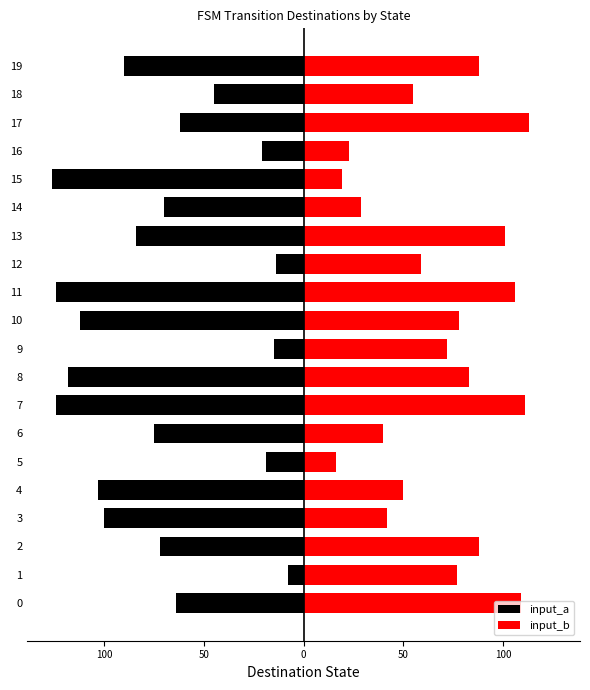

Is it true that input_a equals -41 at 2?

False